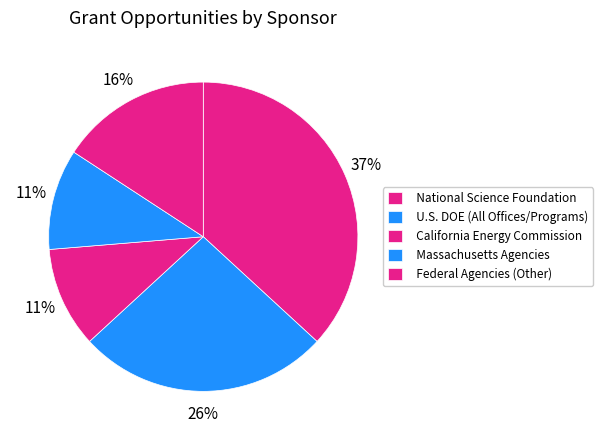

Does California Energy Commission account for over 50% of the chart?

No